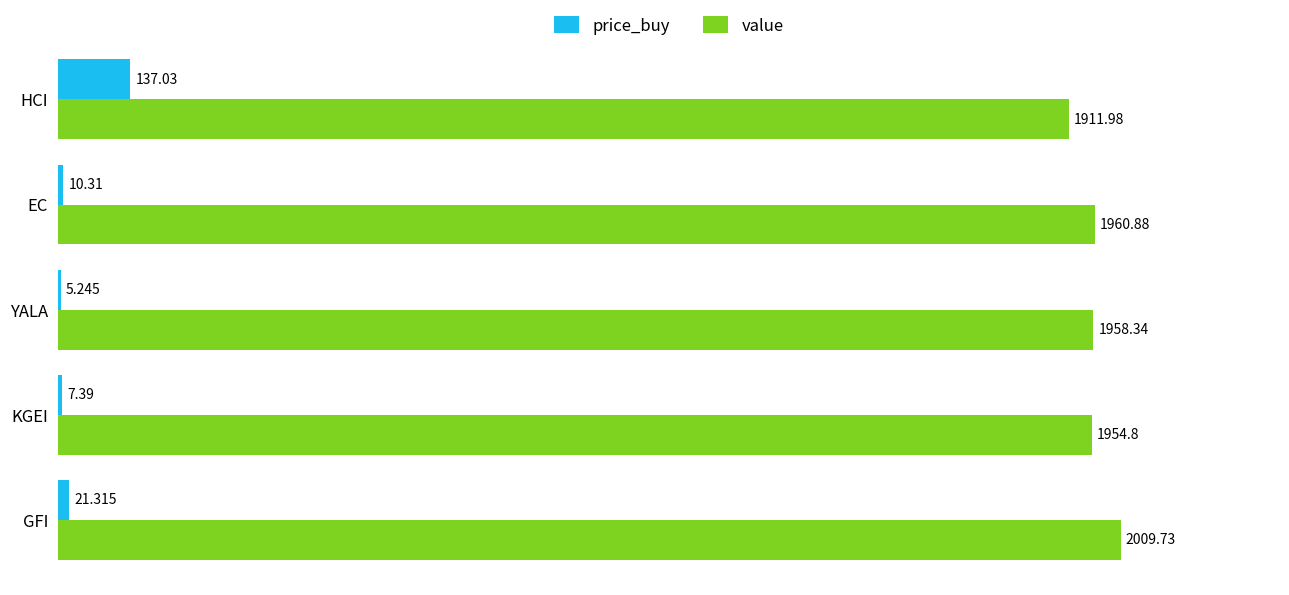

Which label corresponds to the largest value in the chart?

GFI